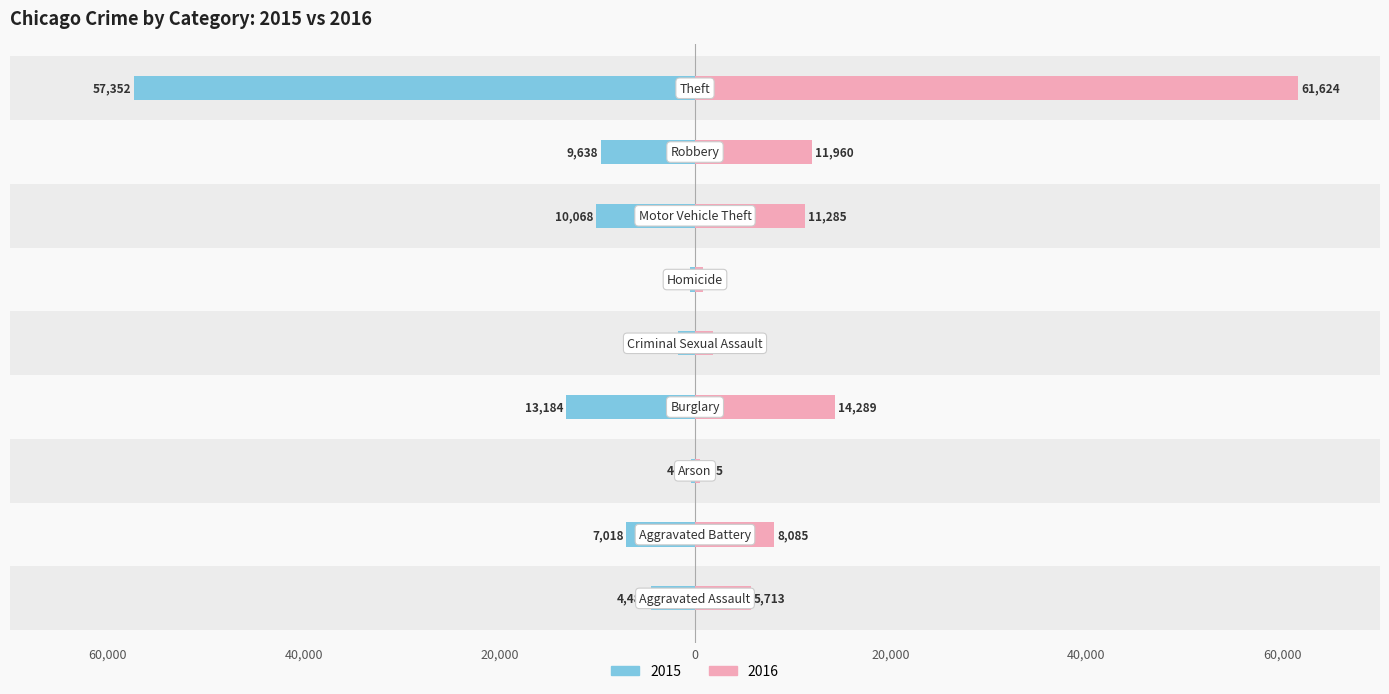

At which category is the sum across all series the highest?

Theft